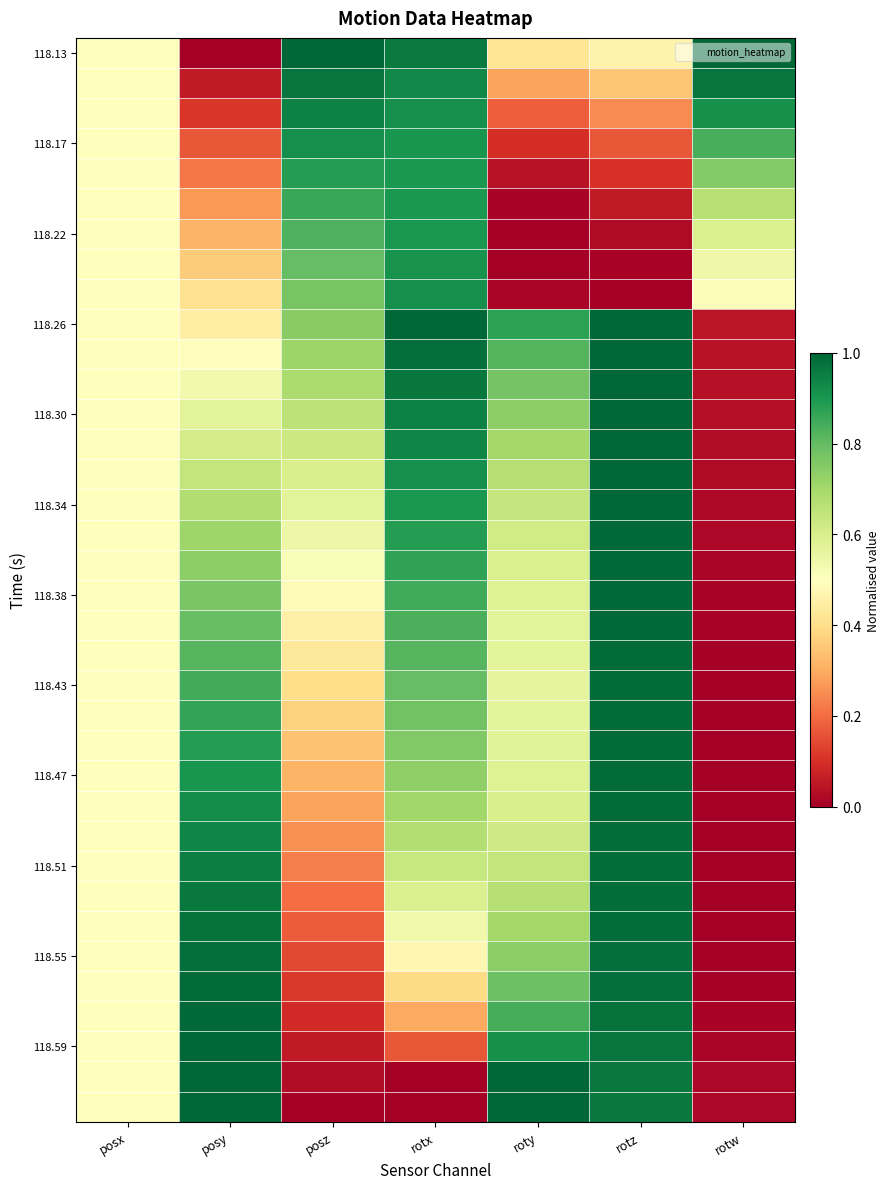

What is the maximum value shown in the chart?

1.0